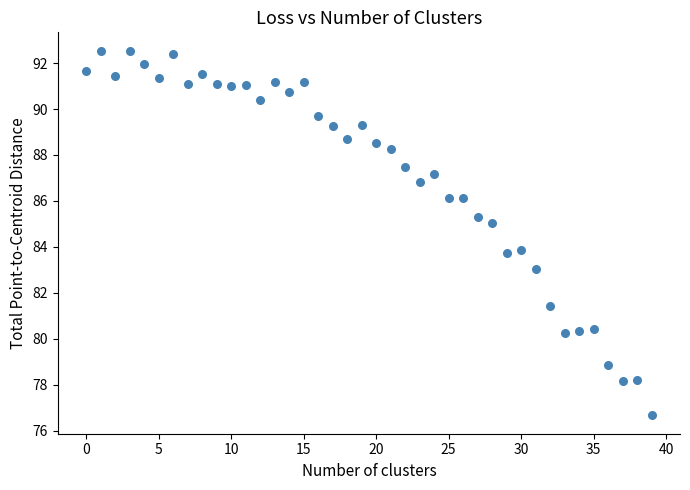

What is the range of Y values (max minus min)?

15.9